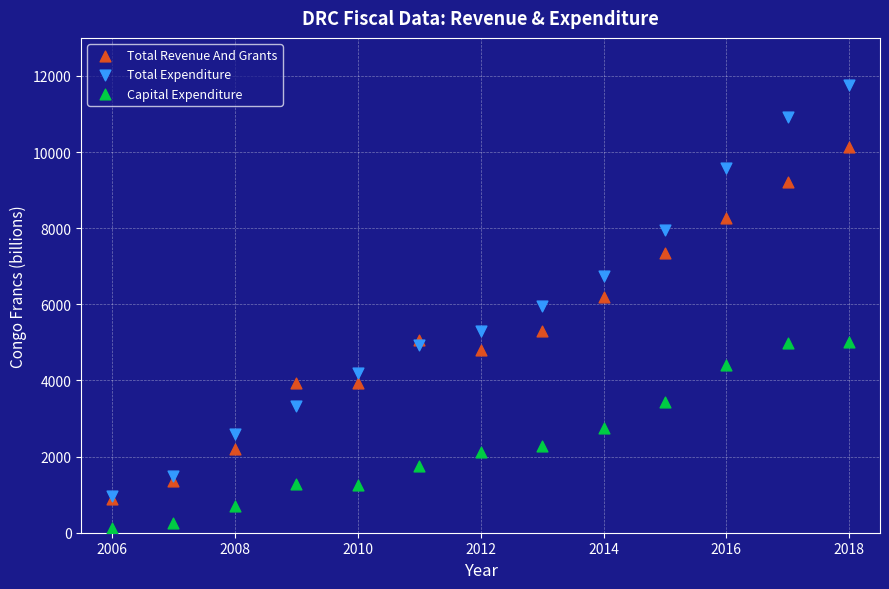

Which series has the widest spread of Y values?

Total Expenditure